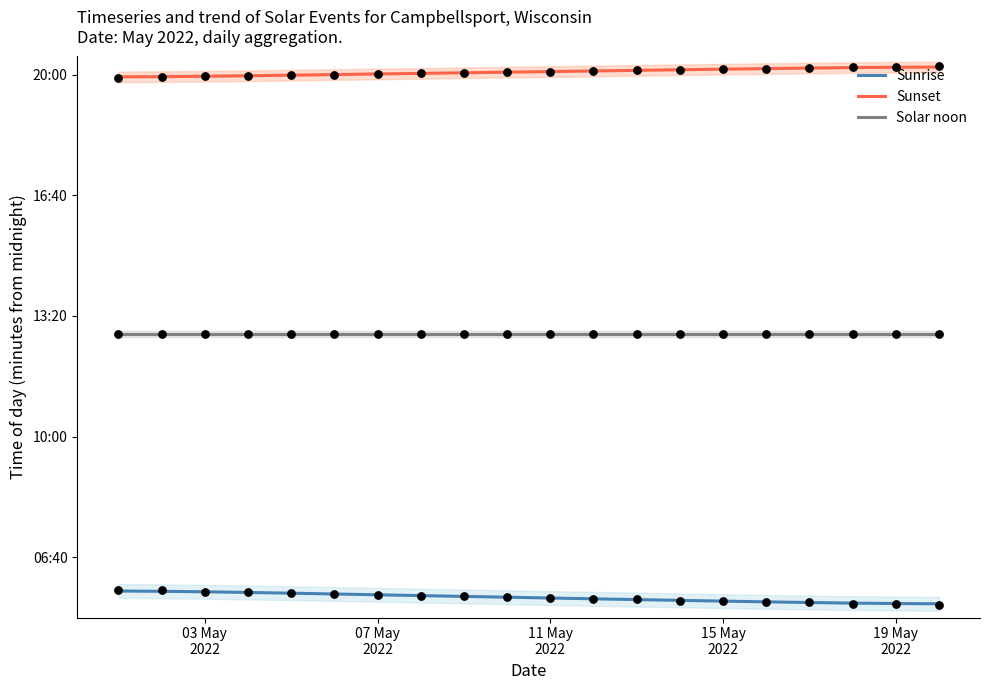

Which series has the largest total across all categories?

Sunset